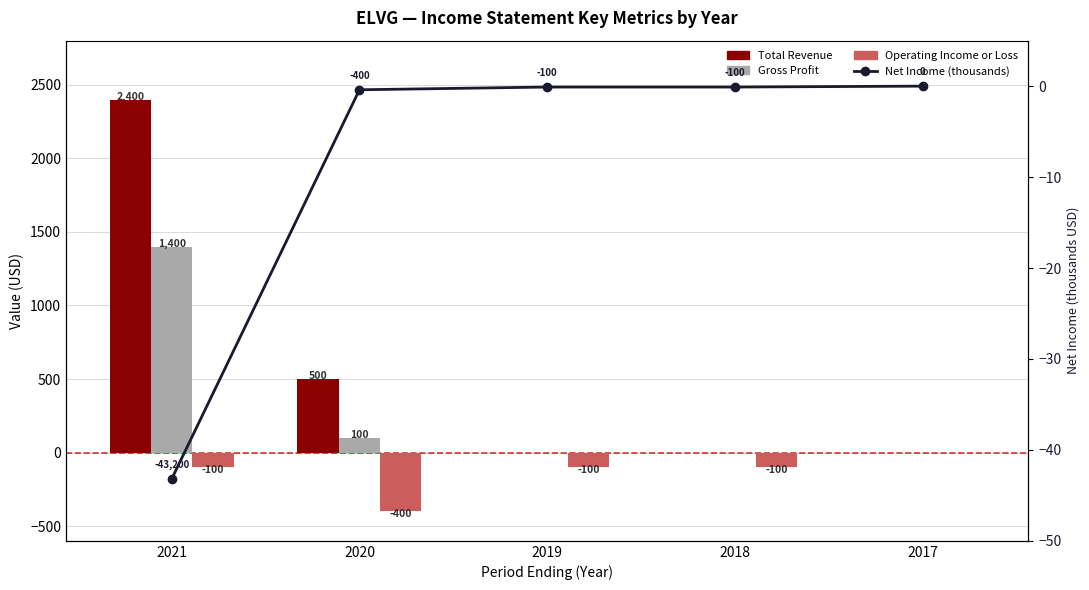

How many groups of bars are there?

5